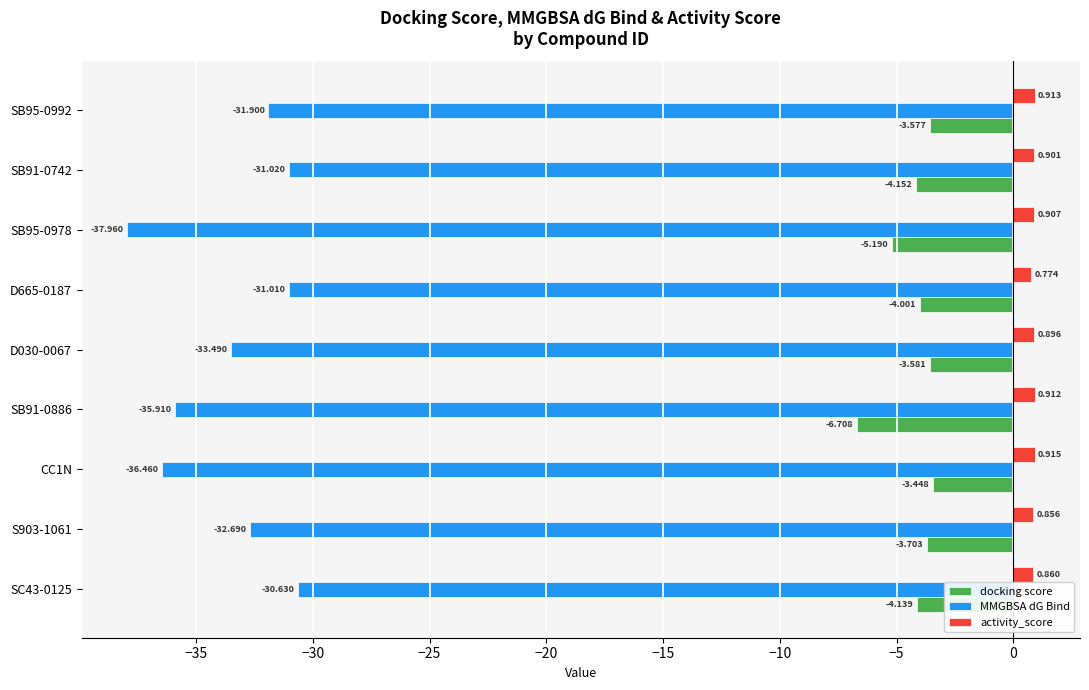

What are all the series names shown in the legend?

docking score, MMGBSA dG Bind, activity_score